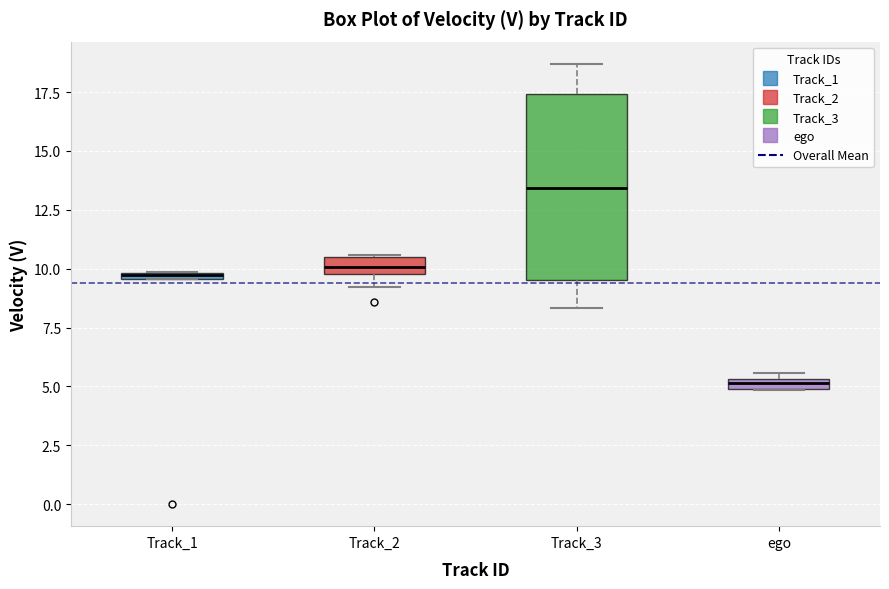

Where is the upper edge of the box for Track_2 on the y-axis? The values are not printed on the chart, so give them approximately, as read against the axis.

10.5